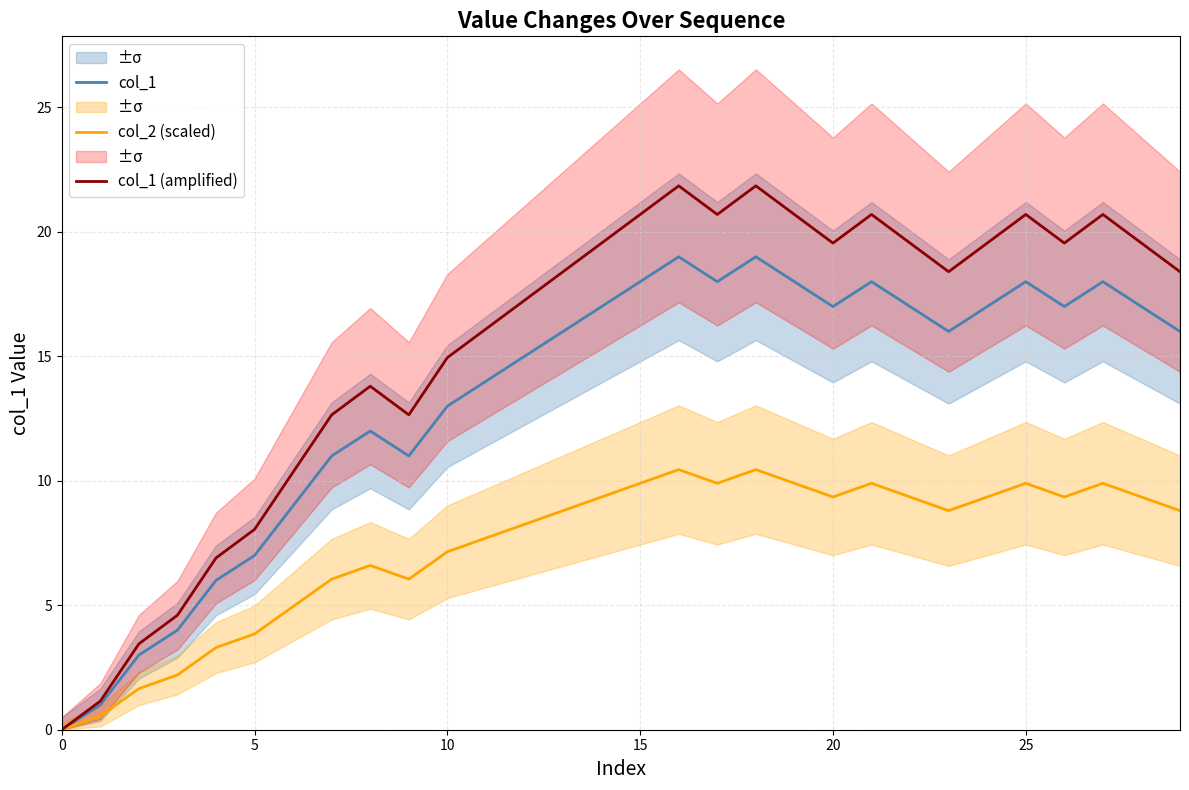

True or false: col_1 (amplified) and col_2 (scaled) intersect in this chart.

False